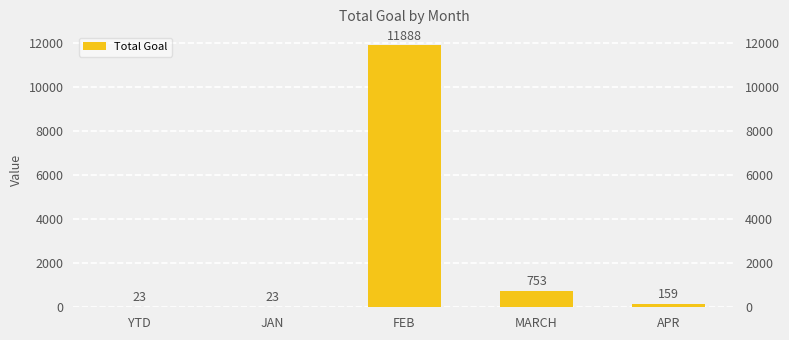

What is the value of the 4th bar from the left?

753